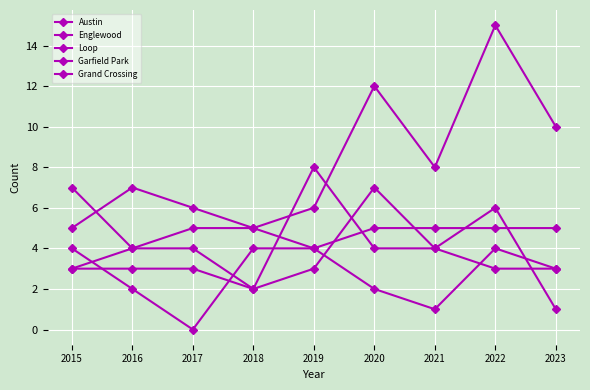

Count the number of data series in this chart.

5